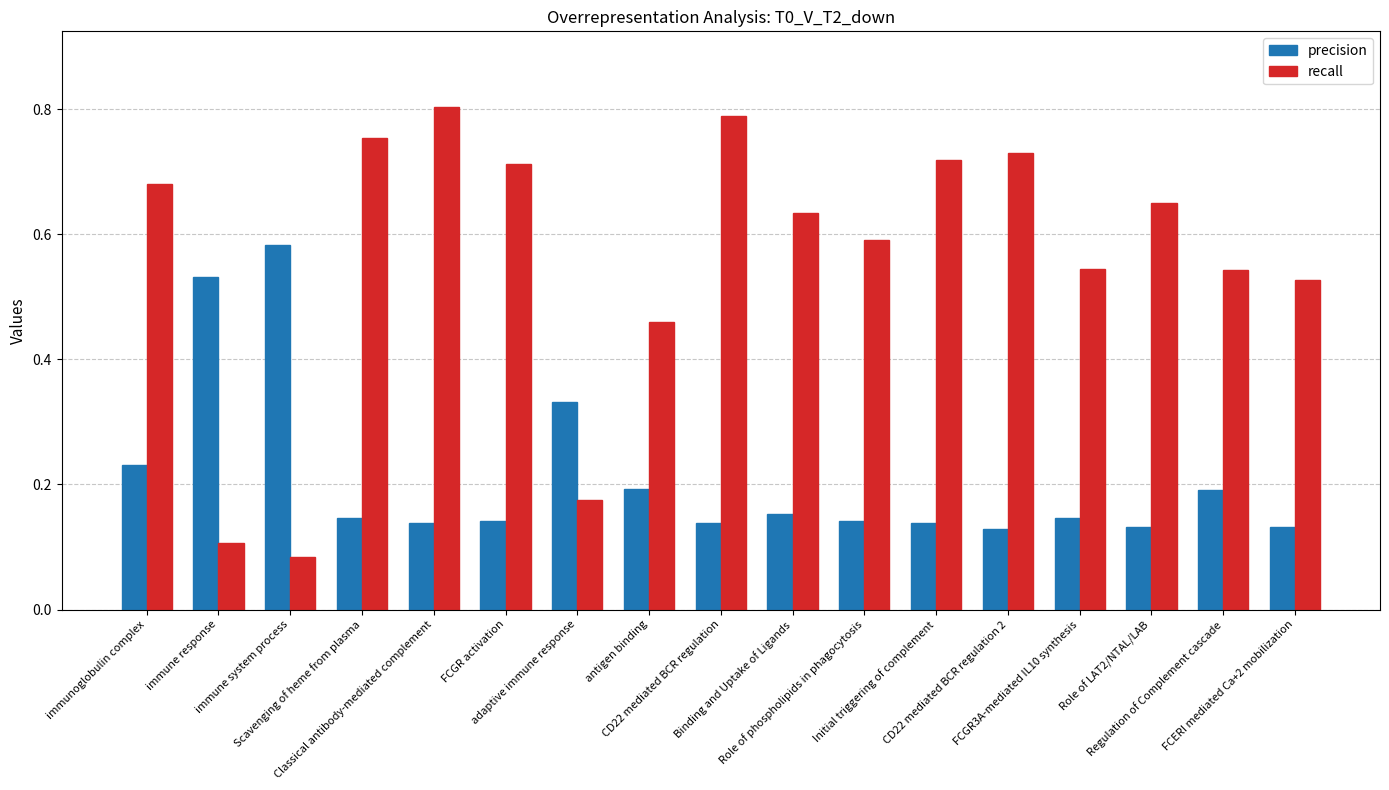

List the series in order of their peak value, lowest first.

precision, recall